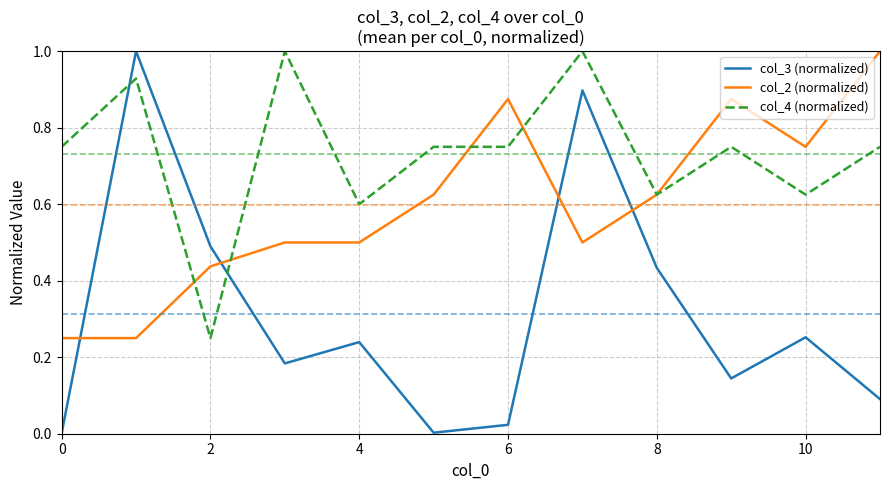

How many lines are shown in the chart?

3